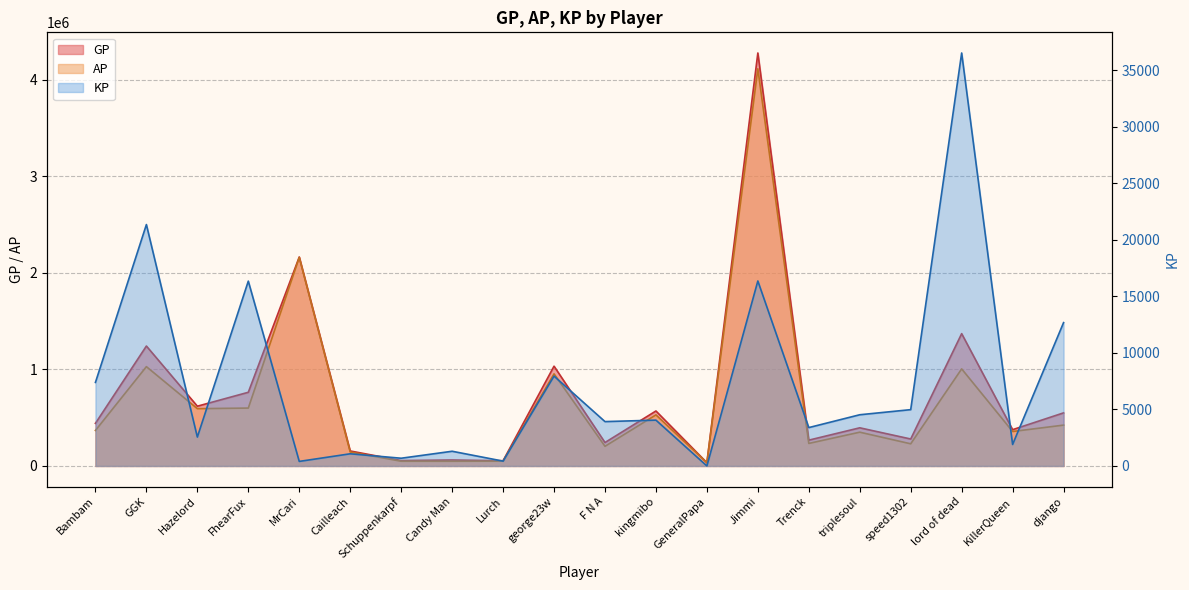

Which series changed the most between Bambam and triplesoul?

GP